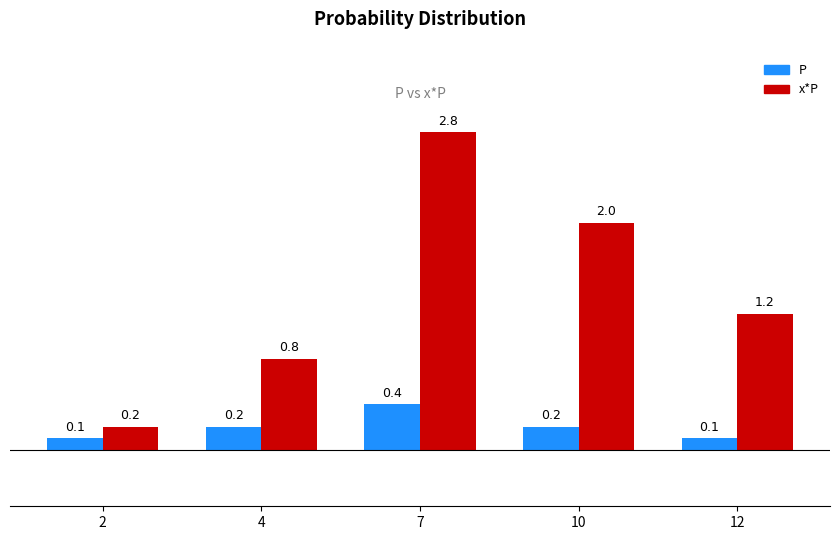

Reading left to right, list all the values displayed in this chart.

P: 0.1	0.2	0.4	0.2	0.1
x*P: 0.2	0.8	2.8	2.0	1.2